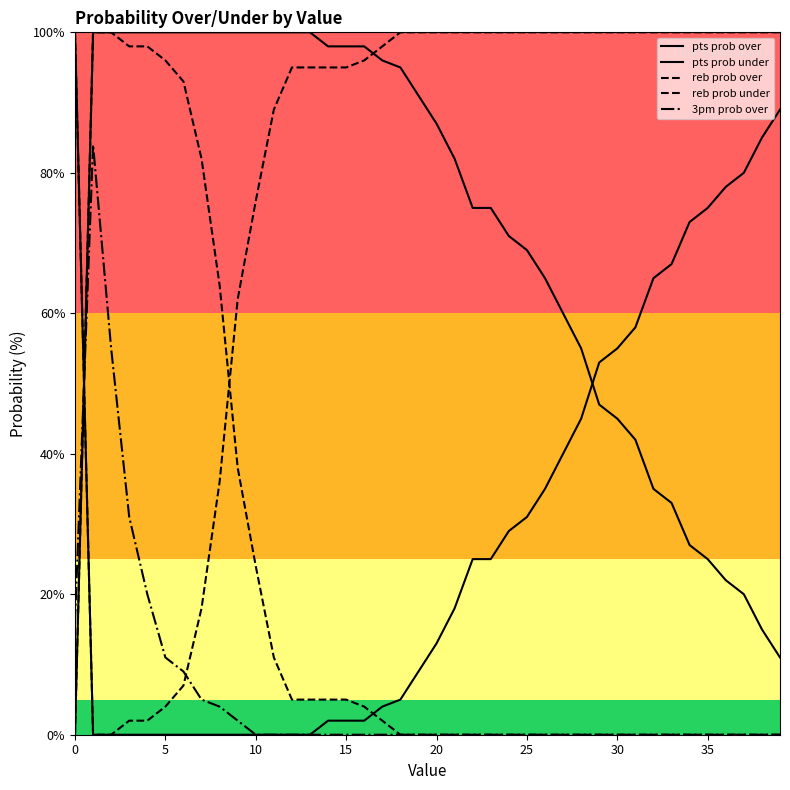

How many values in the pts prob over series are below 87?

20